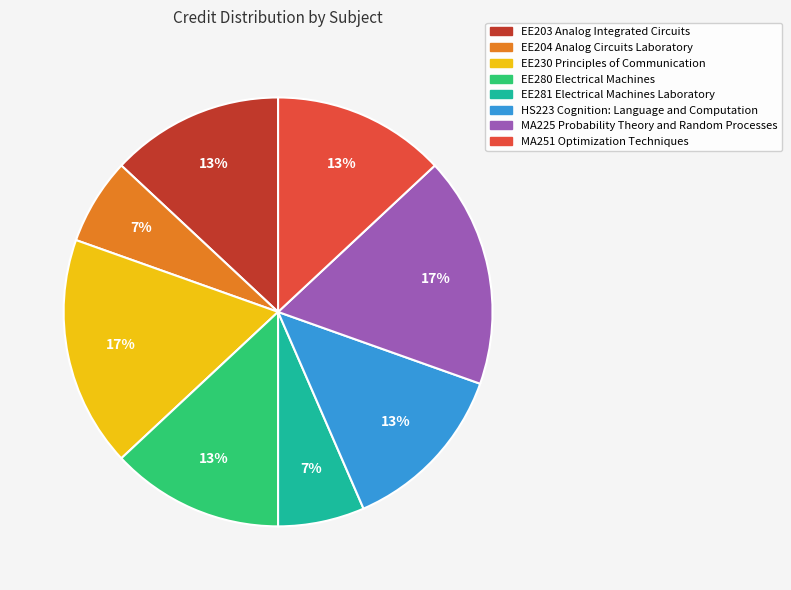

To the nearest percent, what portion does EE204 Analog Circuits Laboratory represent?

7%